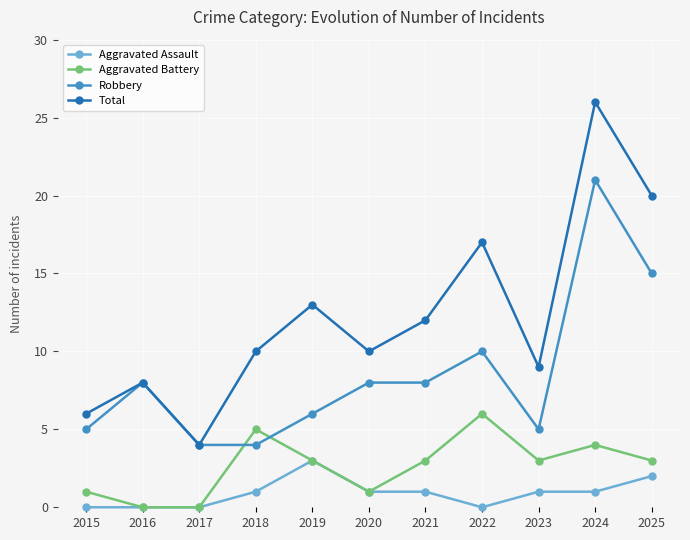

What is the difference between the maximum and minimum values in the Aggravated Battery series?

6